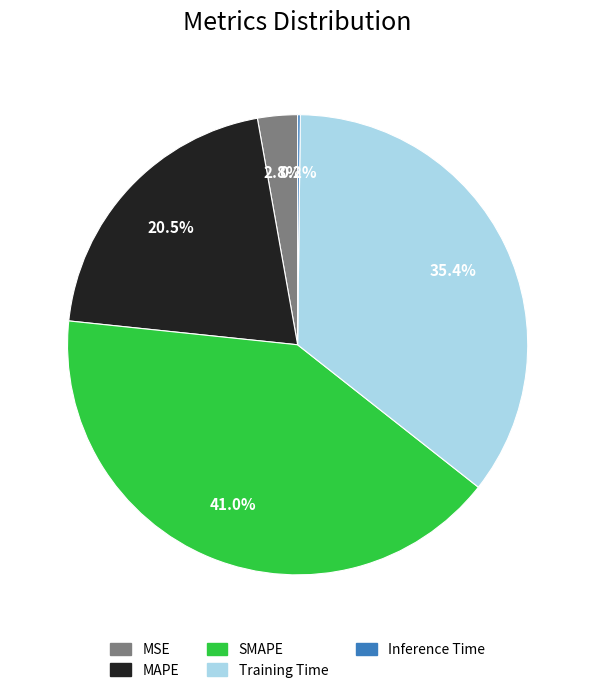

What is the largest slice in the pie chart?

SMAPE